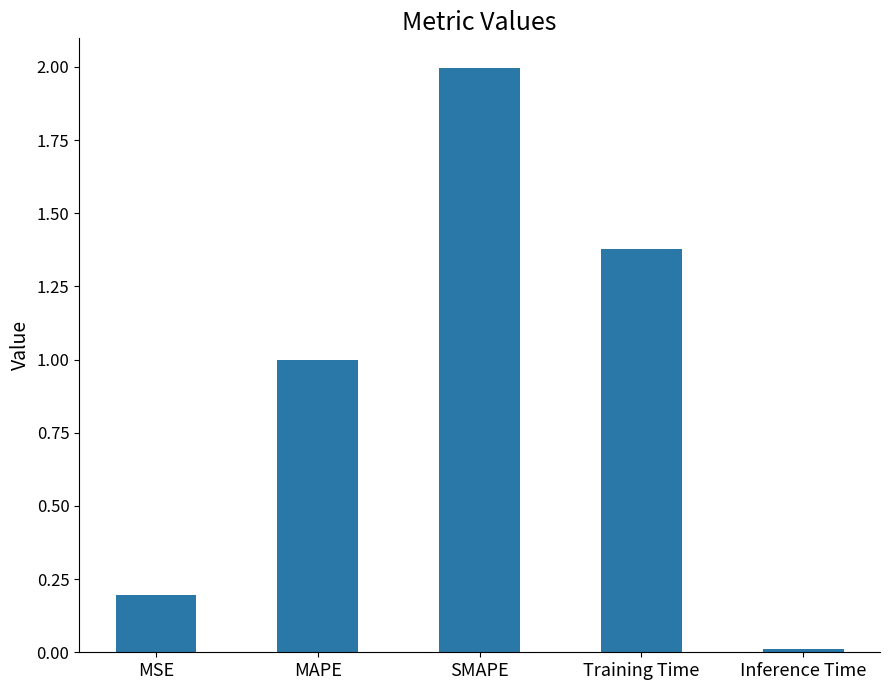

Is it true that the value at Inference Time is 0.0?

True